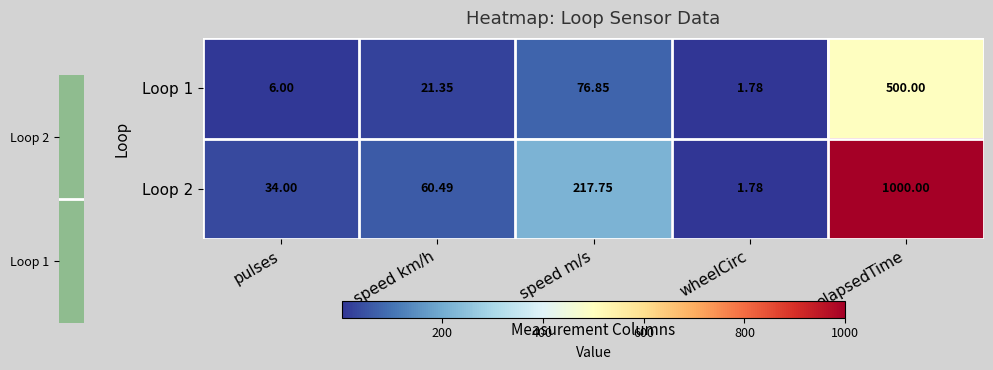

At pulses, list the series in order from largest to smallest.

Loop 2, Loop 1